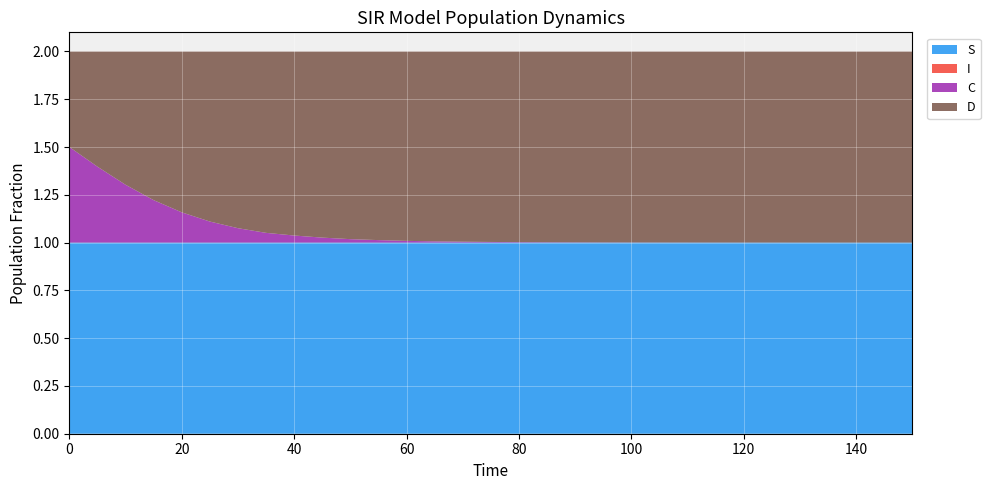

Reading left to right, list all the values displayed in this chart.

S: 1.0	1.0	1.0	1.0	1.0	1.0	1.0	1.0	1.0	1.0	1.0	1.0	1.0	1.0	1.0	1.0	1.0	1.0	1.0	1.0	1.0	1.0	1.0	1.0	1.0	1.0	1.0	1.0	1.0	1.0	1.0
I: 0.0	0.0	0.0	0.0	0.0	0.0	0.0	0.0	0.0	0.0	0.0	0.0	0.0	0.0	0.0	0.0	0.0	0.0	0.0	0.0	0.0	0.0	0.0	0.0	0.0	0.0	0.0	0.0	0.0	0.0	0.0
C: 0.5	0.4	0.3	0.2	0.2	0.1	0.1	0.1	0.0	0.0	0.0	0.0	0.0	0.0	0.0	0.0	0.0	0.0	0.0	0.0	0.0	0.0	0.0	0.0	0.0	0.0	0.0	0.0	0.0	0.0	0.0
D: 0.5	0.6	0.7	0.8	0.8	0.9	0.9	0.9	1.0	1.0	1.0	1.0	1.0	1.0	1.0	1.0	1.0	1.0	1.0	1.0	1.0	1.0	1.0	1.0	1.0	1.0	1.0	1.0	1.0	1.0	1.0